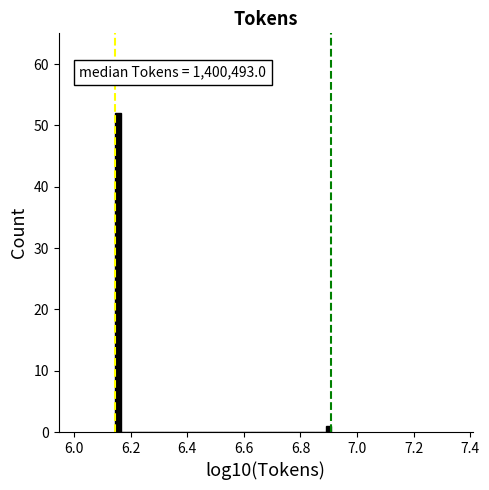

Around what value on the x-axis is the tallest bar? Give the approximate position of its centre, as read against the axis.

6.16